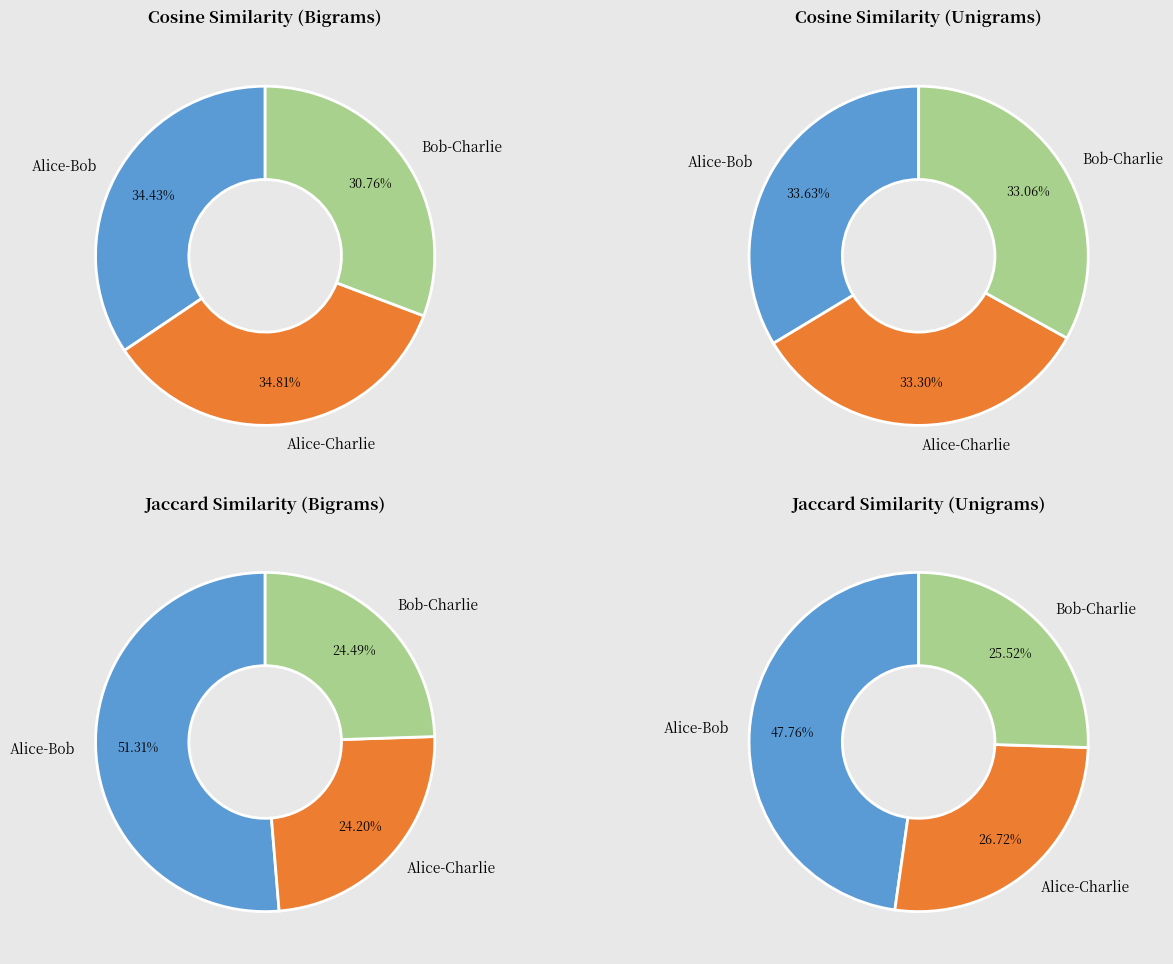

To the nearest percent, what portion does Bob-Charlie represent?

24%